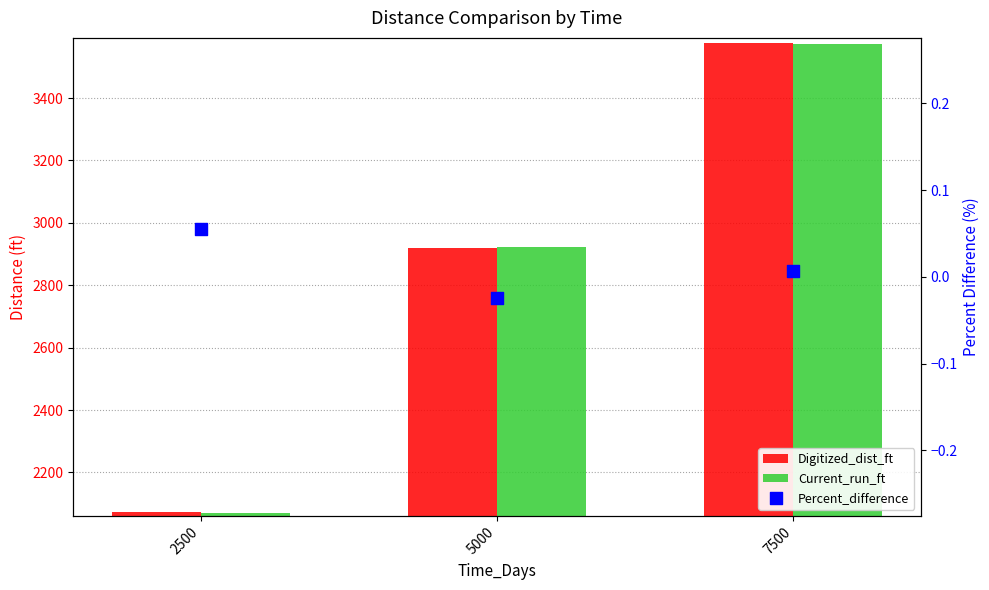

Which series reaches the maximum Y coordinate?

Digitized_dist_ft